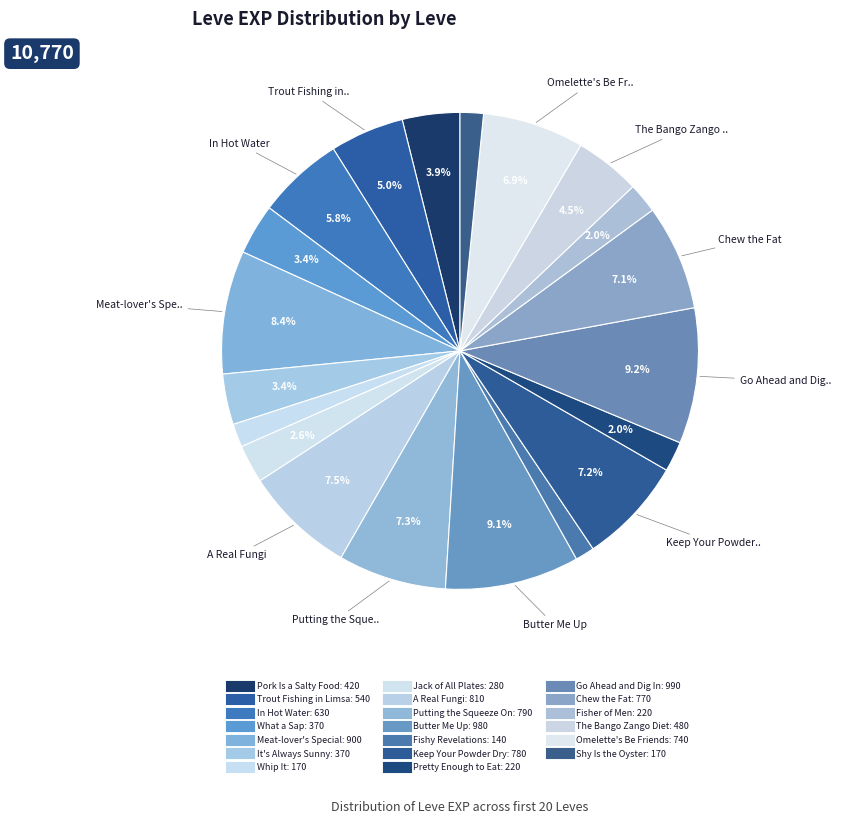

To the nearest percent, what is the average slice percentage?

5%